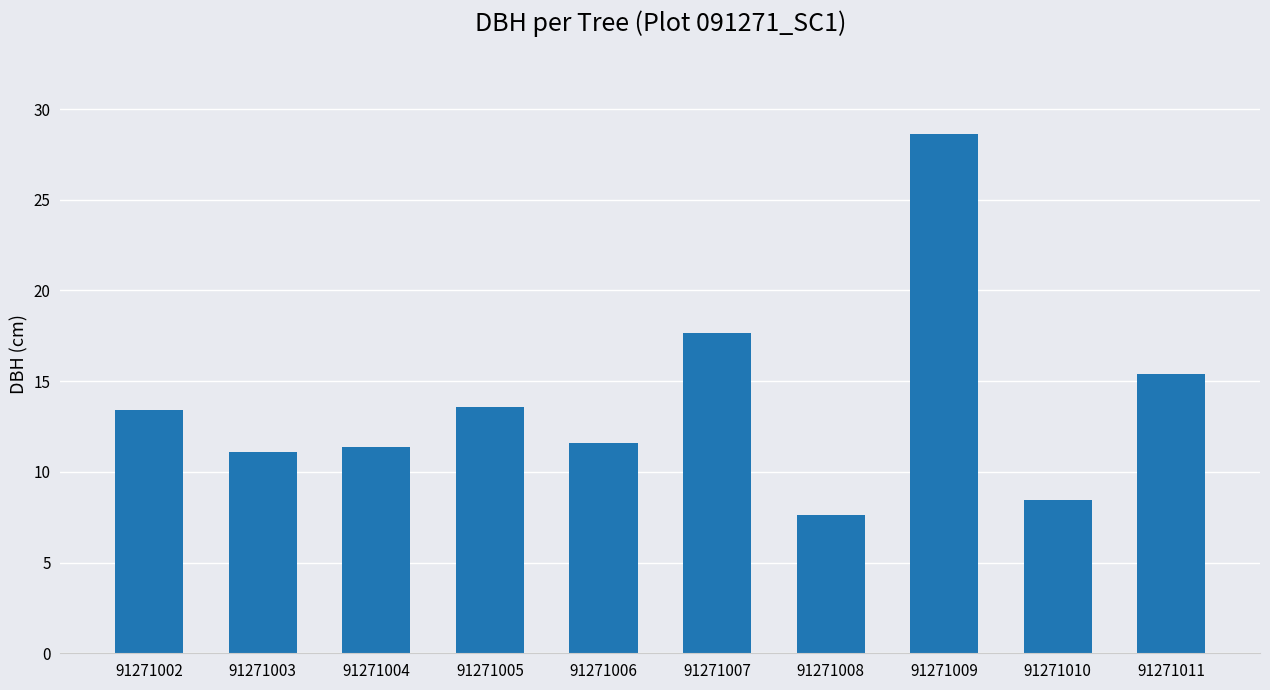

Between 91271003 and 91271005, which is larger?

91271005